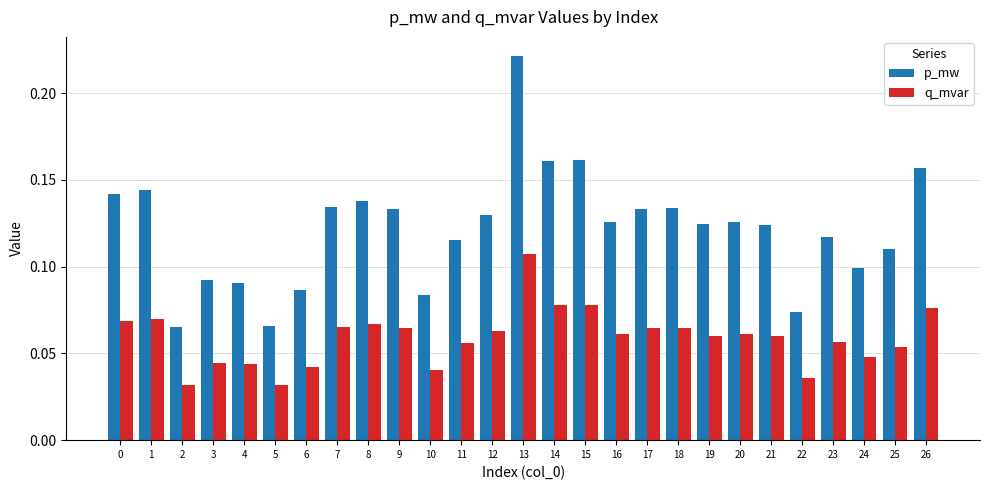

Which series has the widest spread of values?

p_mw